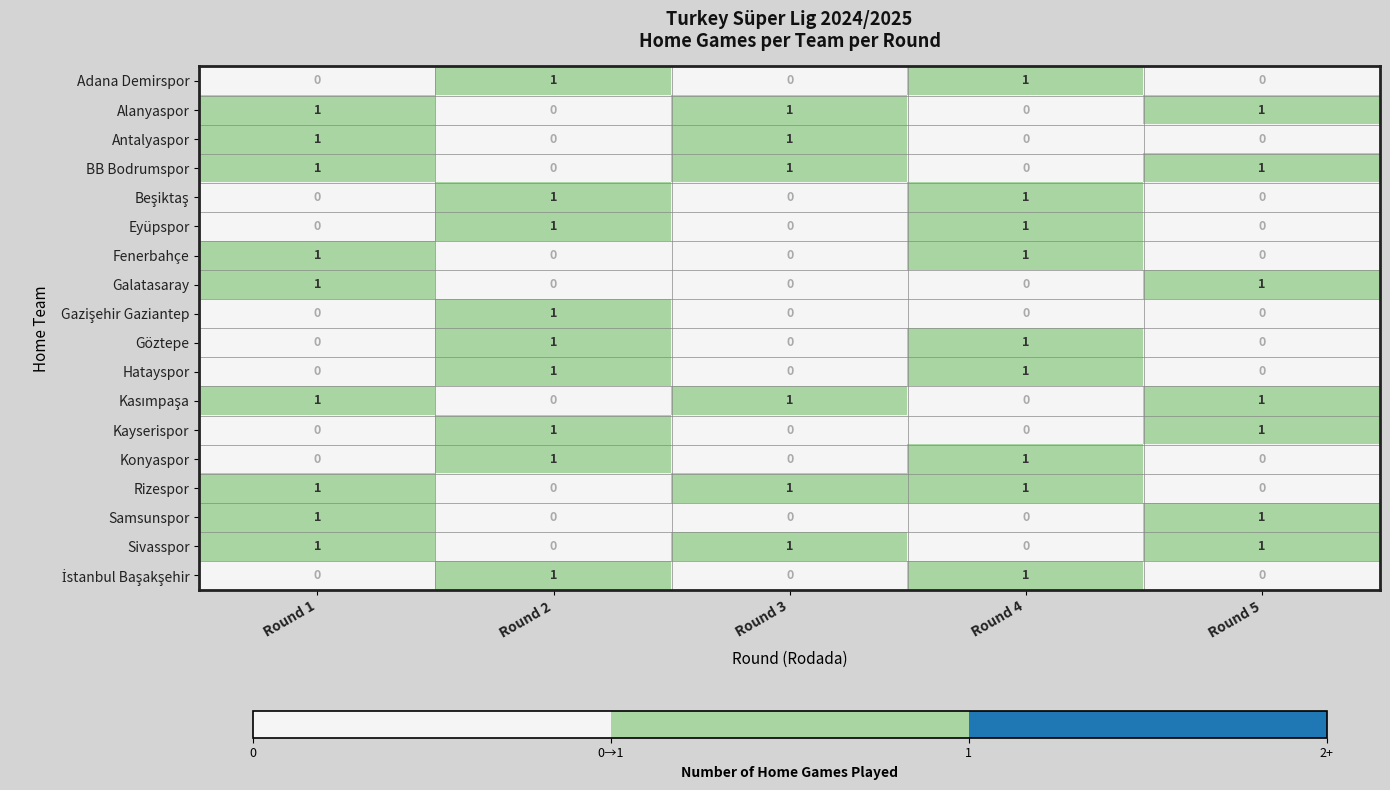

Is it true that Galatasaray equals 1 at Round 5?

True